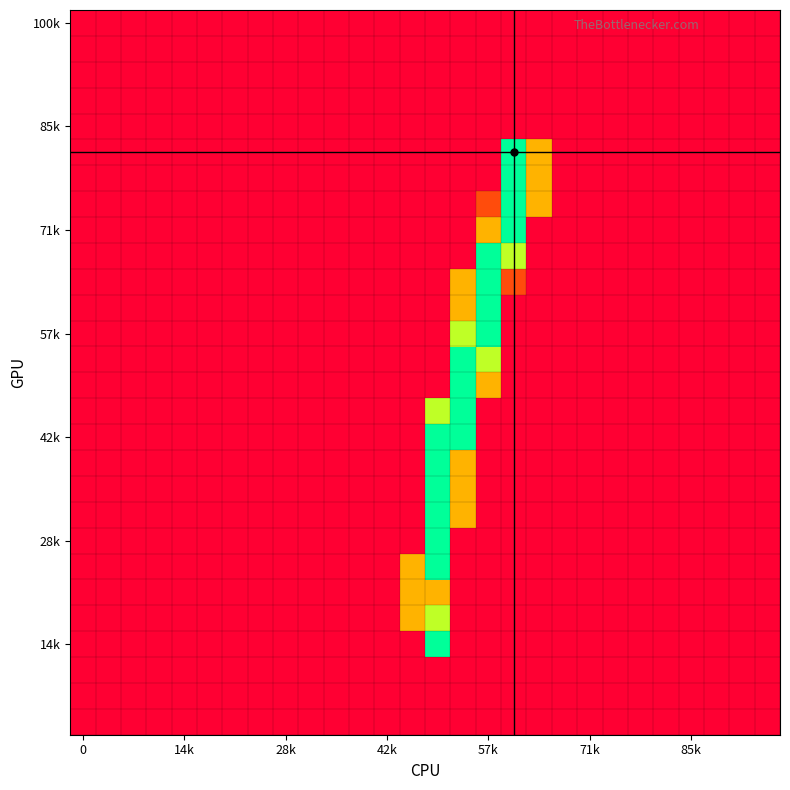

What is the greatest value displayed?

255